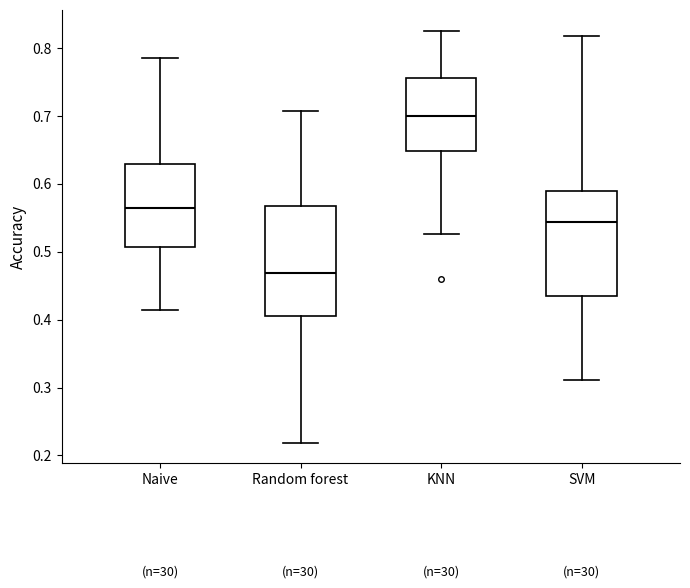

Reading left to right, transcribe this box plot: for each box, give where its median line is, the range the box spans, and where its two whiskers end, as read against the y-axis. The values are not printed on the chart, so give them approximately, as read against the axis.

Naive: median 0.56, box 0.51 to 0.63, whiskers 0.41 to 0.79
Random forest: median 0.47, box 0.41 to 0.57, whiskers 0.22 to 0.71
KNN: median 0.70, box 0.65 to 0.76, whiskers 0.53 to 0.83
SVM: median 0.54, box 0.43 to 0.59, whiskers 0.31 to 0.82